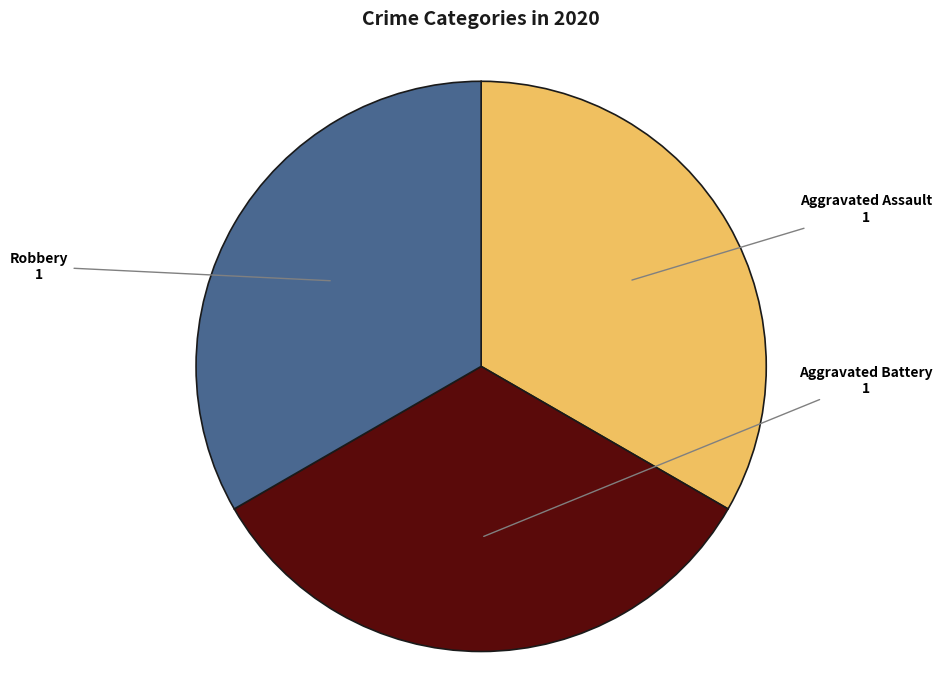

Is there a majority slice in this chart?

No